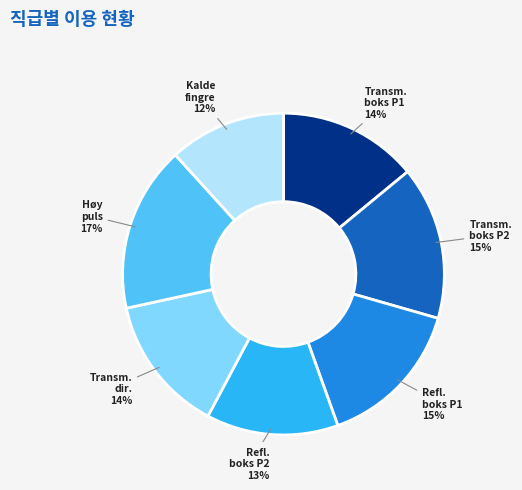

Is there a majority slice in this chart?

No